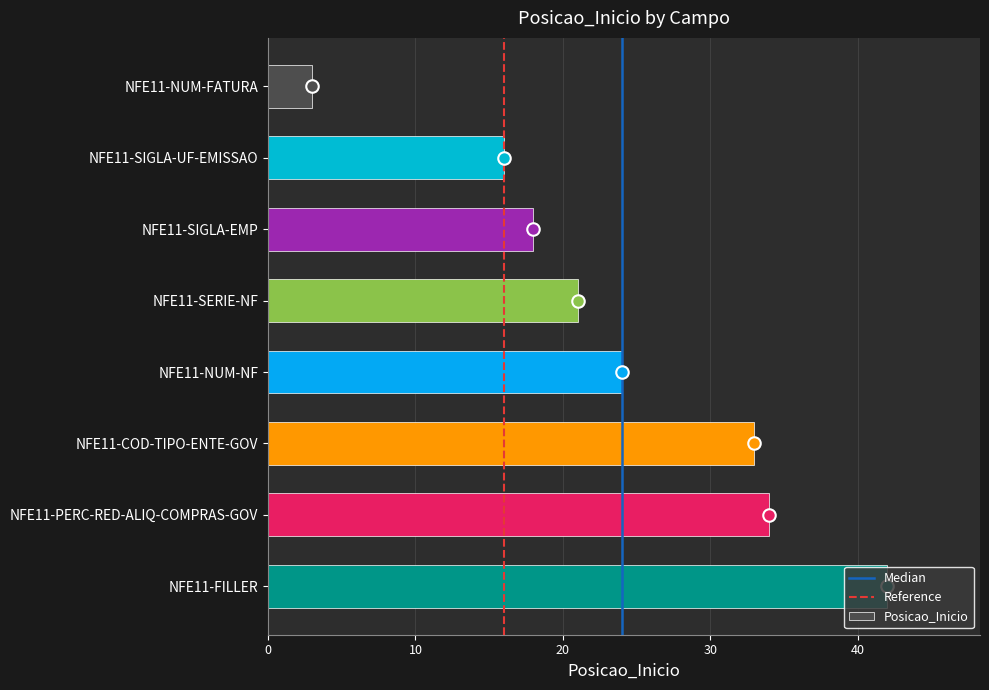

What is the average value?

24